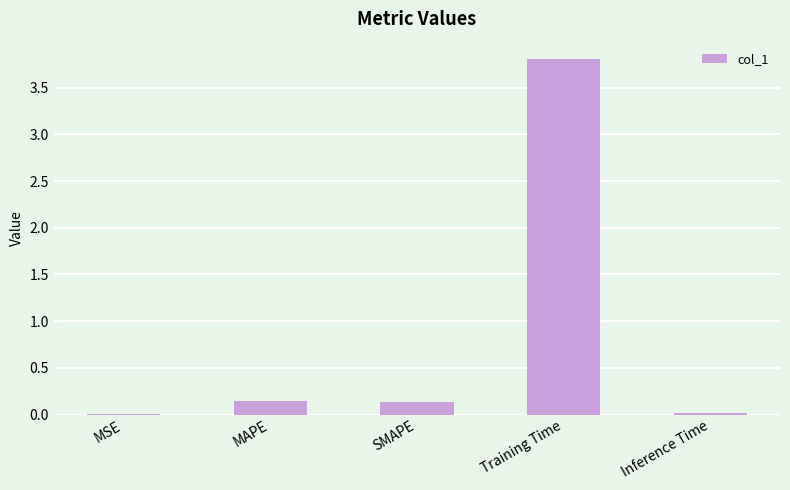

The value at Inference Time is 0.0. True or false?

True